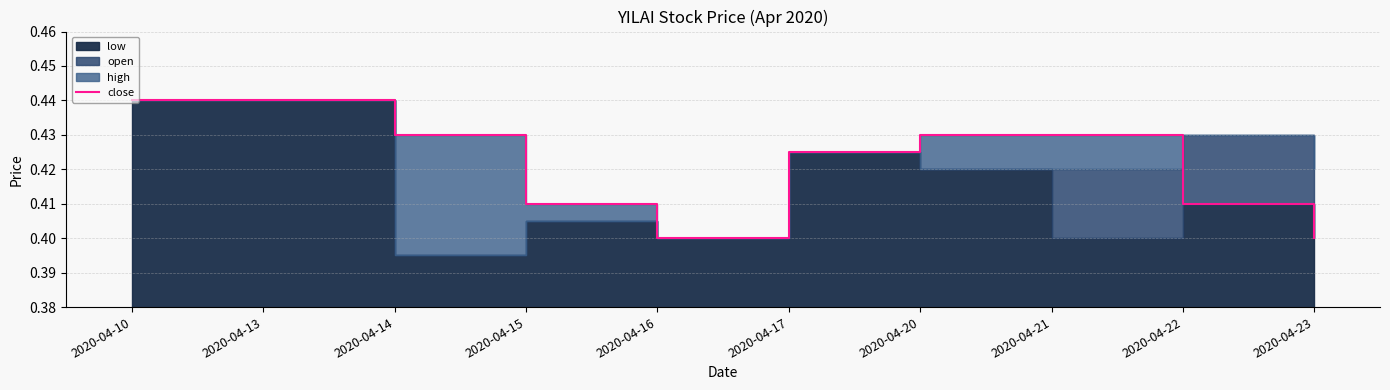

How many categories are shown in the chart?

10